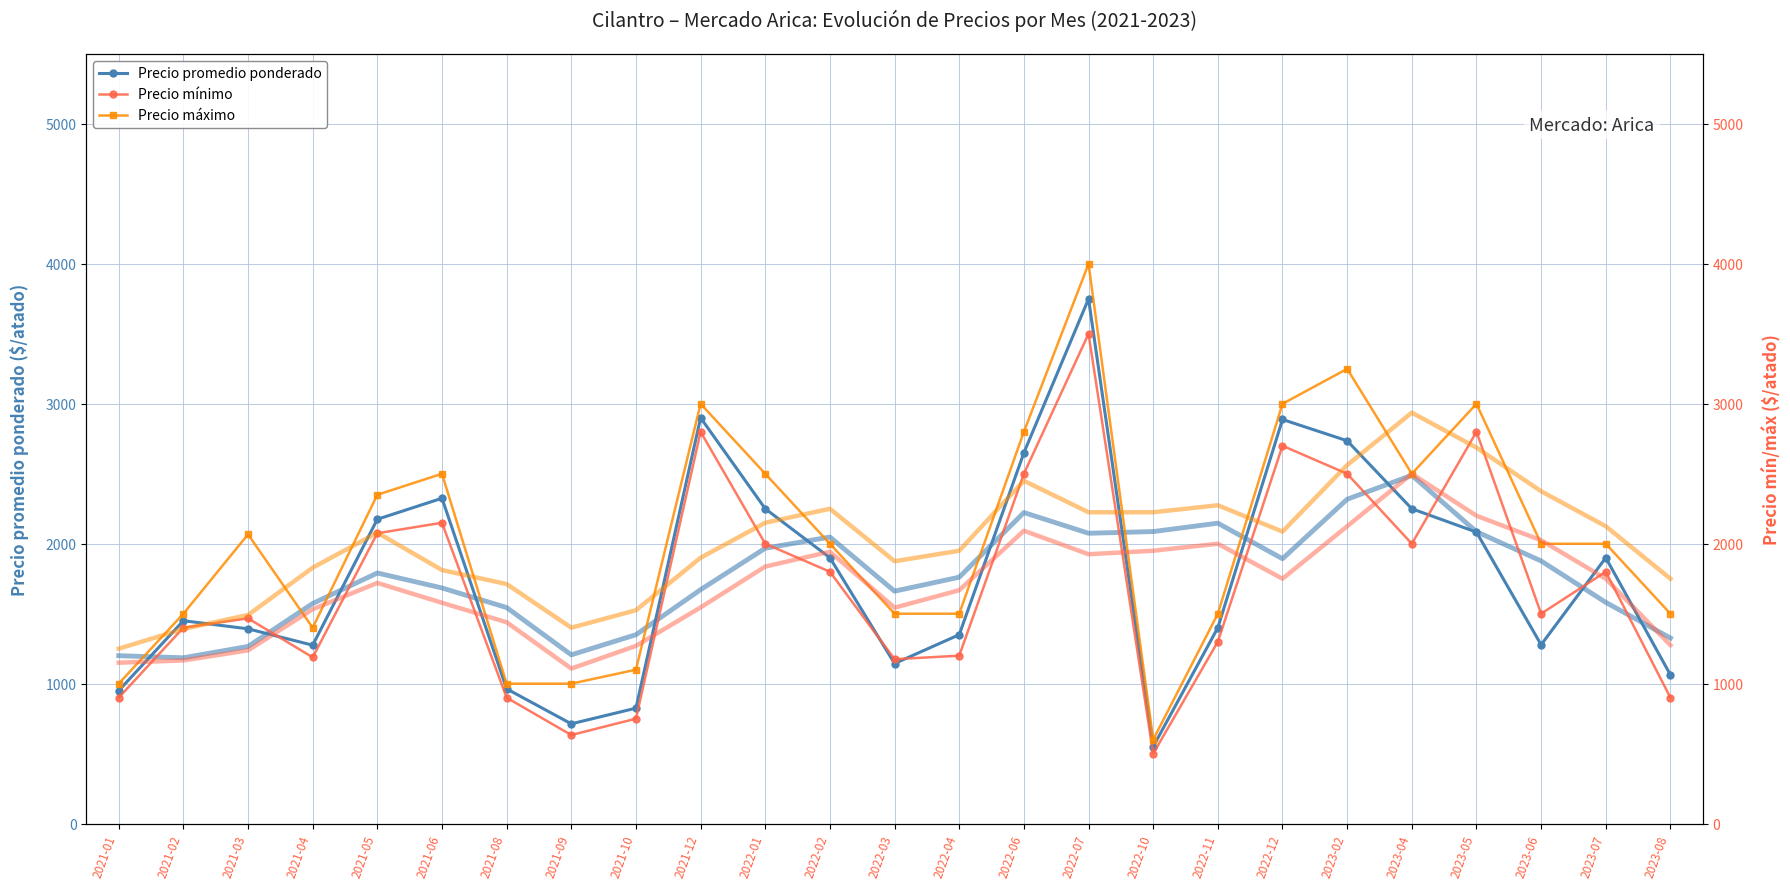

Rank the series at 2022-02 from lowest to highest value.

Precio mínimo, Precio promedio ponderado, Precio máximo